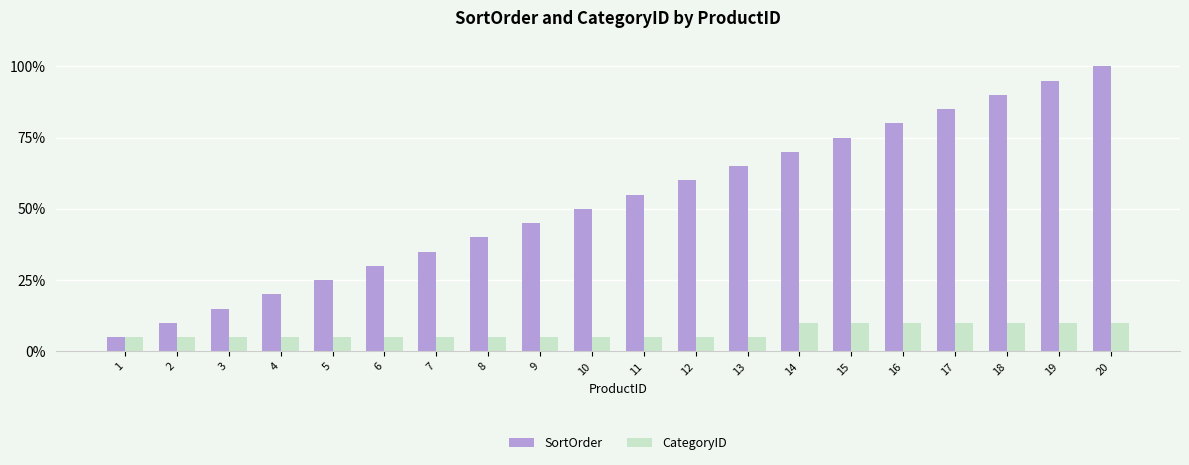

Which series has the largest range (max minus min)?

SortOrder